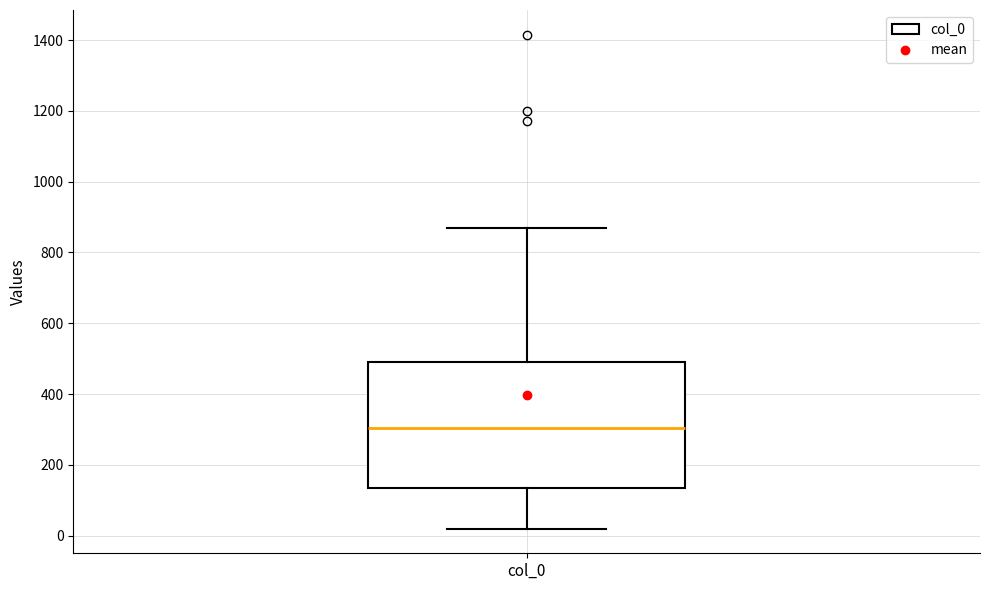

Read this box plot against the y-axis: the position of the median line, the range covered by the box, and the ends of both whiskers. The values are not printed on the chart, so give them approximately, as read against the axis.

median 300, box 140 to 500, whiskers 20 to 880